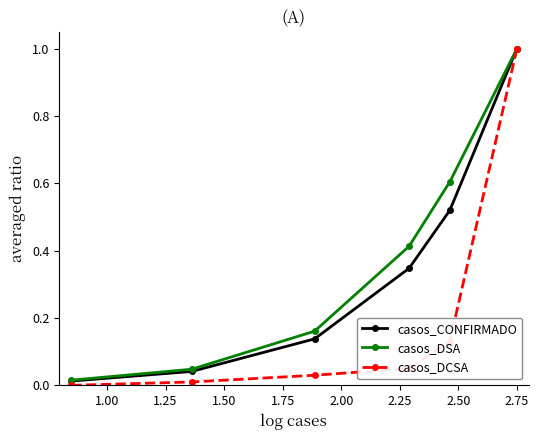

At how many categories does at least one series exceed 0?

6